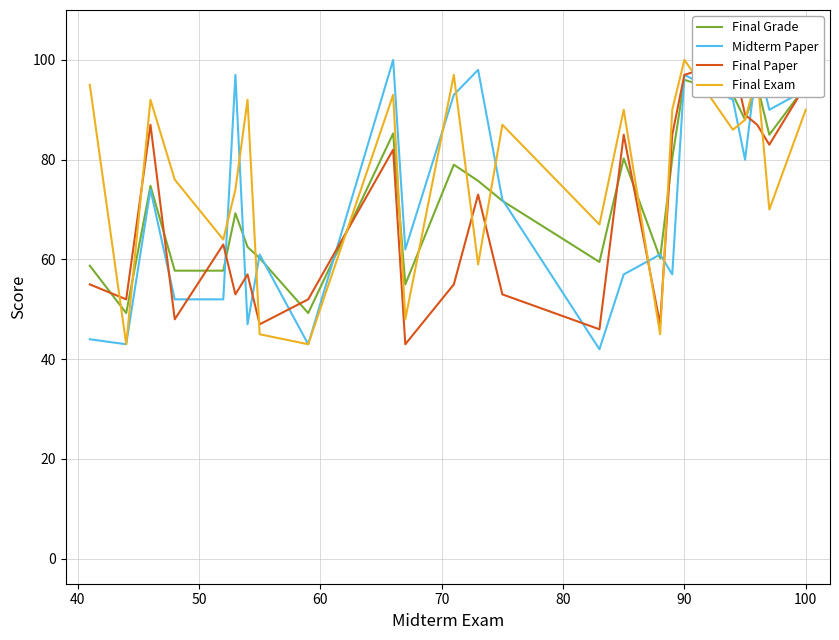

Count the number of categories in the chart.

24